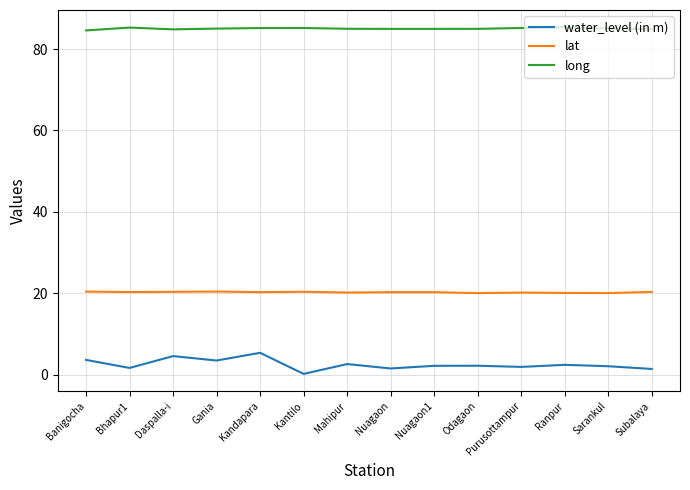

Rank the series by their maximum value, from highest to lowest.

long, lat, water_level (in m)